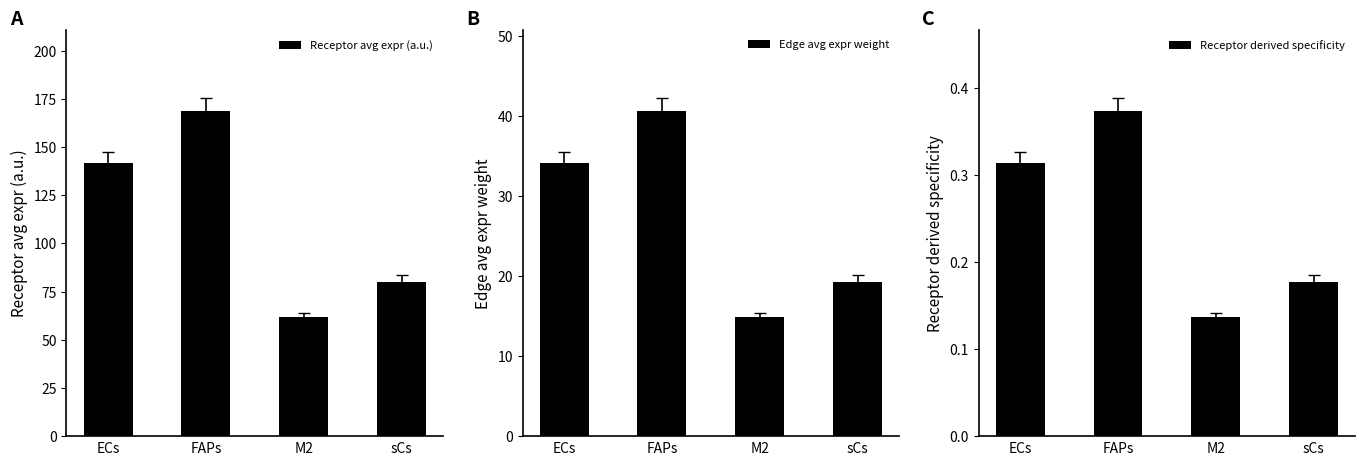

Which series has the widest spread of values?

Receptor avg expr (a.u.)